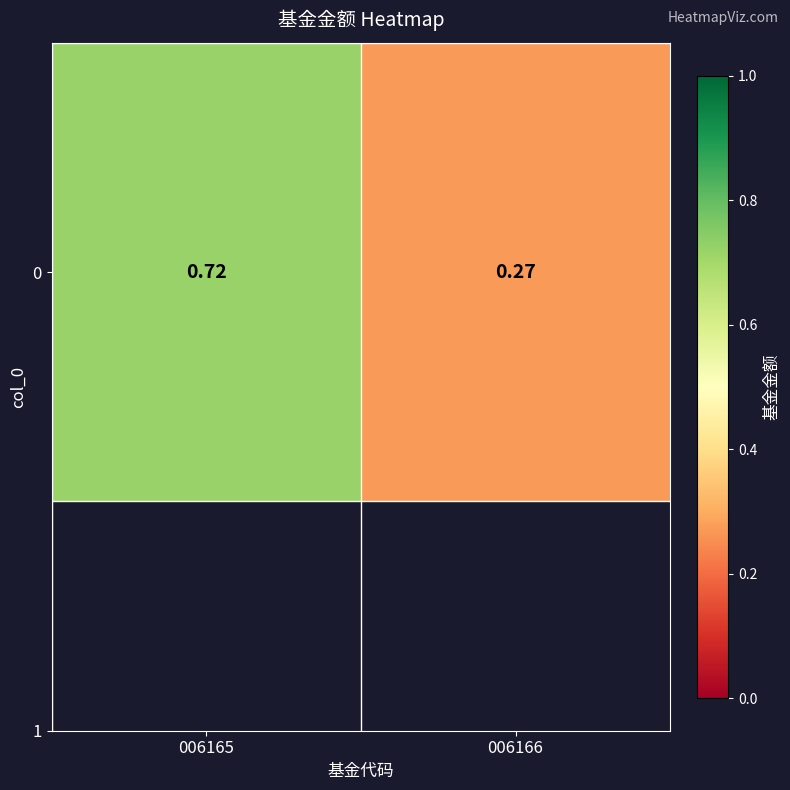

Rank the categories by value from lowest to highest.

006166, 006165